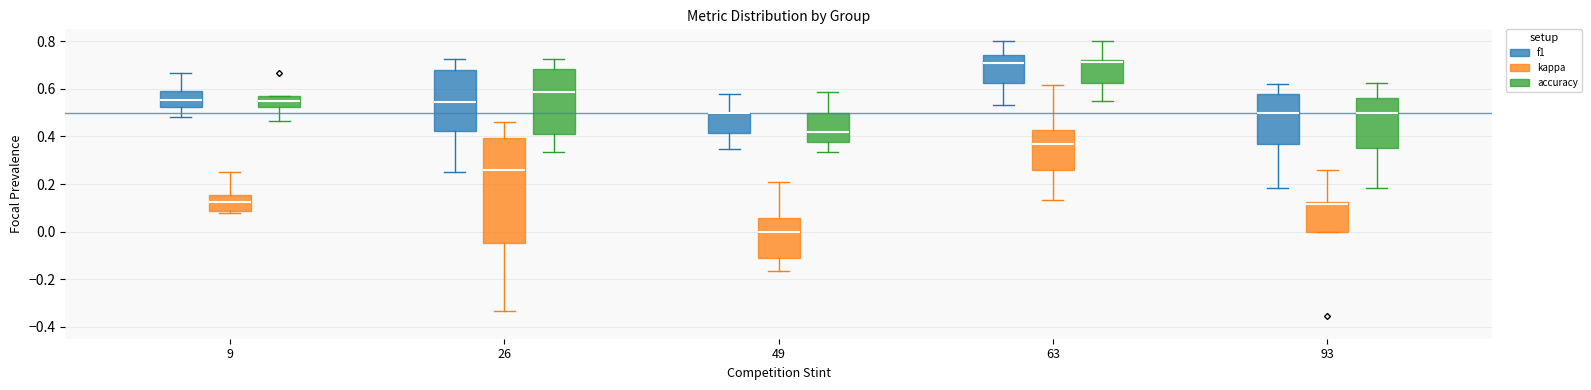

Reading left to right, read every box against the y-axis: the position of its median line, the range the box covers, and the ends of its whiskers. The values are not printed on the chart, so give them approximately, as read against the axis.

9 (f1): median 0.56, box 0.52 to 0.60, whiskers 0.48 to 0.66
9 (kappa): median 0.12, box 0.08 to 0.16, whiskers 0.08 (just below the box's lower edge) to 0.26
9 (accuracy): median 0.54, box 0.52 to 0.58, whiskers 0.46 to 0.58
26 (f1): median 0.54, box 0.42 to 0.68, whiskers 0.26 to 0.72
26 (kappa): median 0.26, box -0.04 to 0.40, whiskers -0.34 to 0.46
26 (accuracy): median 0.58, box 0.42 to 0.68, whiskers 0.34 to 0.72
49 (f1): median 0.50 (drawn on the box's upper edge), box 0.42 to 0.50, whiskers 0.34 to 0.58
49 (kappa): median 0.00, box -0.12 to 0.06, whiskers -0.16 to 0.20
49 (accuracy): median 0.42, box 0.38 to 0.50, whiskers 0.34 to 0.58
63 (f1): median 0.70, box 0.62 to 0.74, whiskers 0.54 to 0.80
63 (kappa): median 0.36, box 0.26 to 0.42, whiskers 0.14 to 0.62
63 (accuracy): median 0.72 (just below the box's upper edge), box 0.62 to 0.72, whiskers 0.56 to 0.80
93 (f1): median 0.50, box 0.36 to 0.58, whiskers 0.18 to 0.62
93 (kappa): median 0.12 (just below the box's upper edge), box 0.00 to 0.12, whiskers 0.00 to 0.26
93 (accuracy): median 0.50, box 0.36 to 0.56, whiskers 0.18 to 0.62